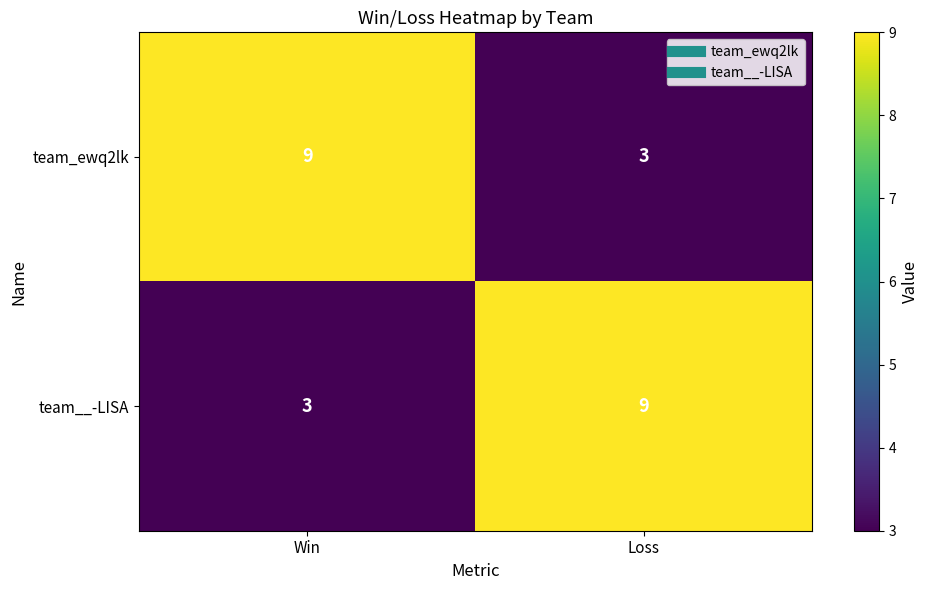

What is the spread (max minus min) of values at Win?

6